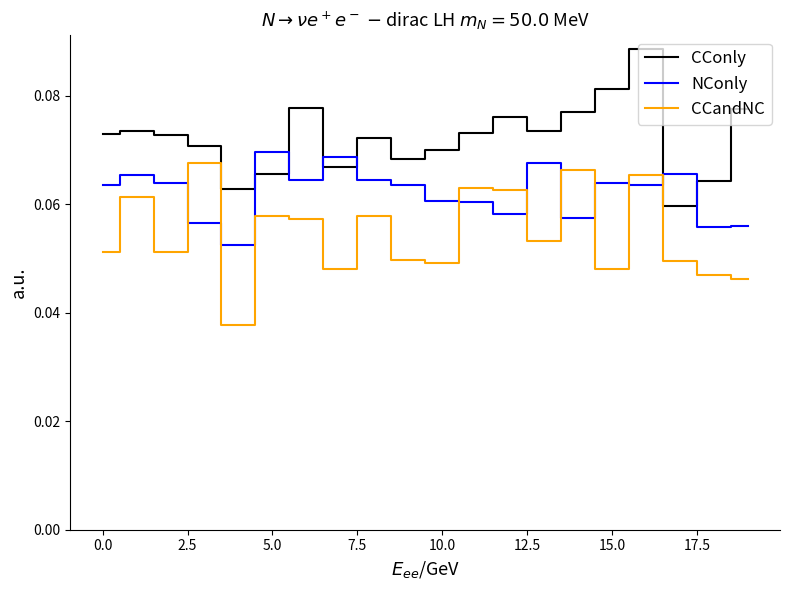

Rank the series by their average value, from highest to lowest.

CConly, NConly, CCandNC